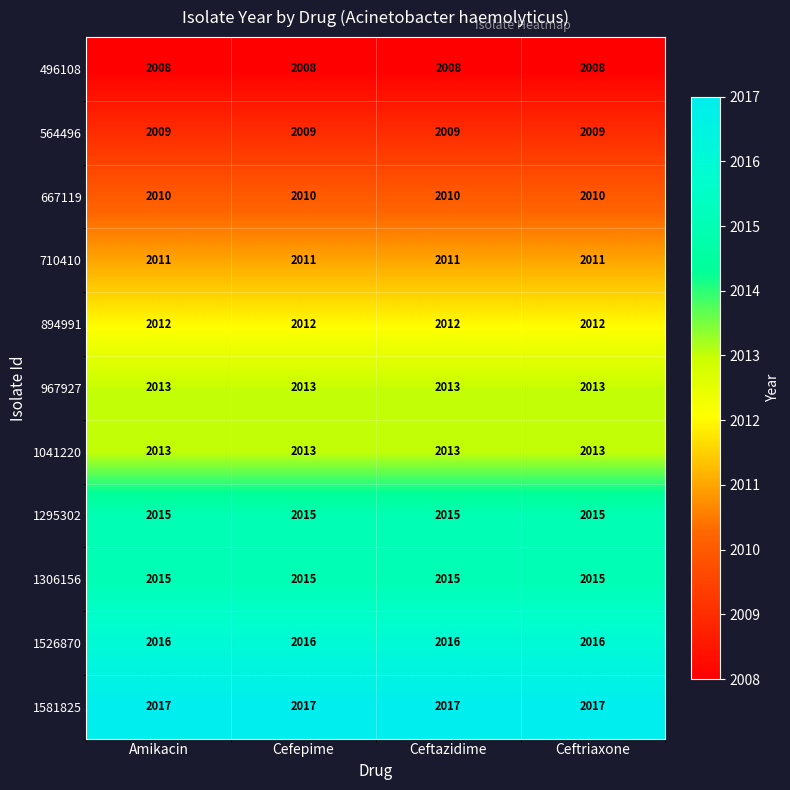

Which series has the largest total across all categories?

1581825